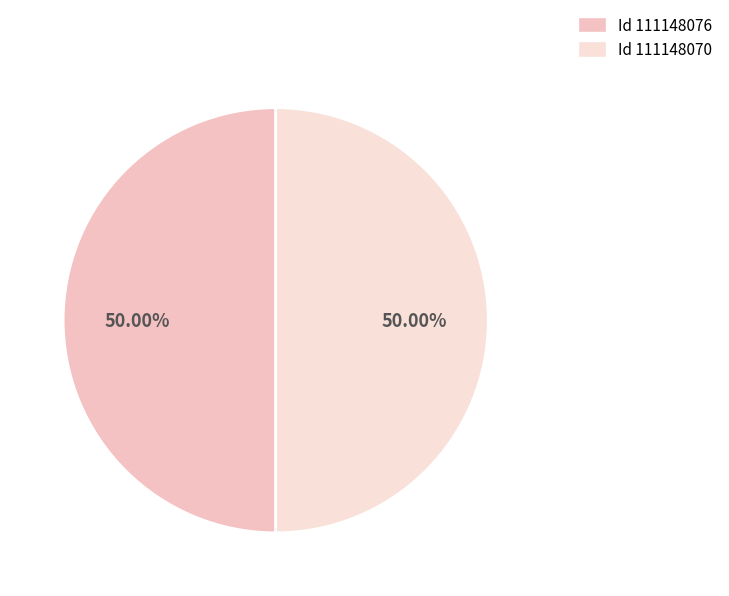

Count the number of slices in the pie.

2